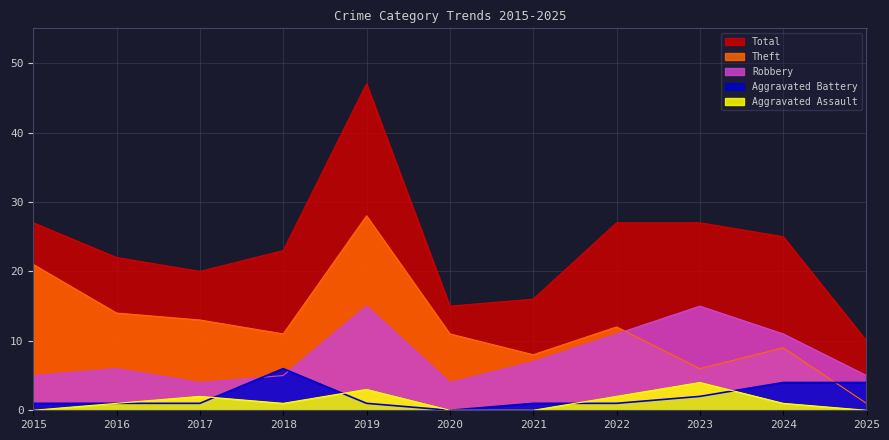

How many lines are shown in the chart?

5